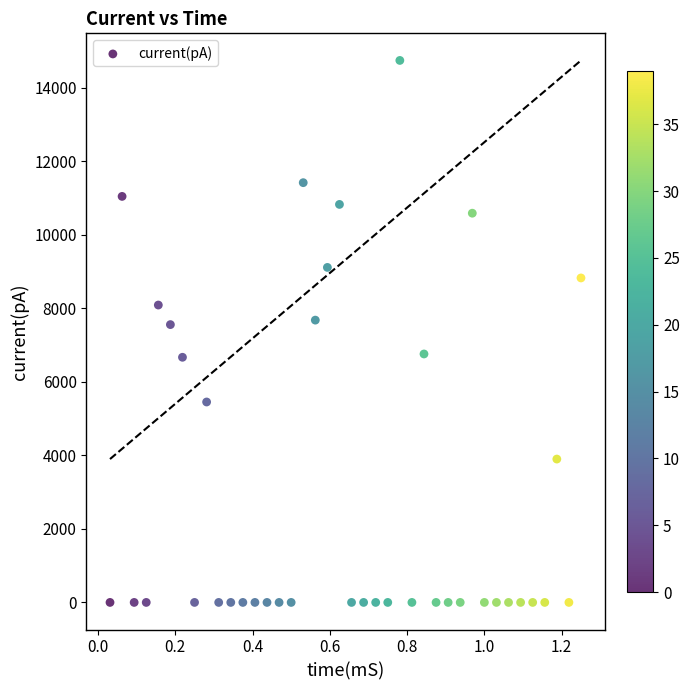

What is the range of X values (max minus min)?

1.2